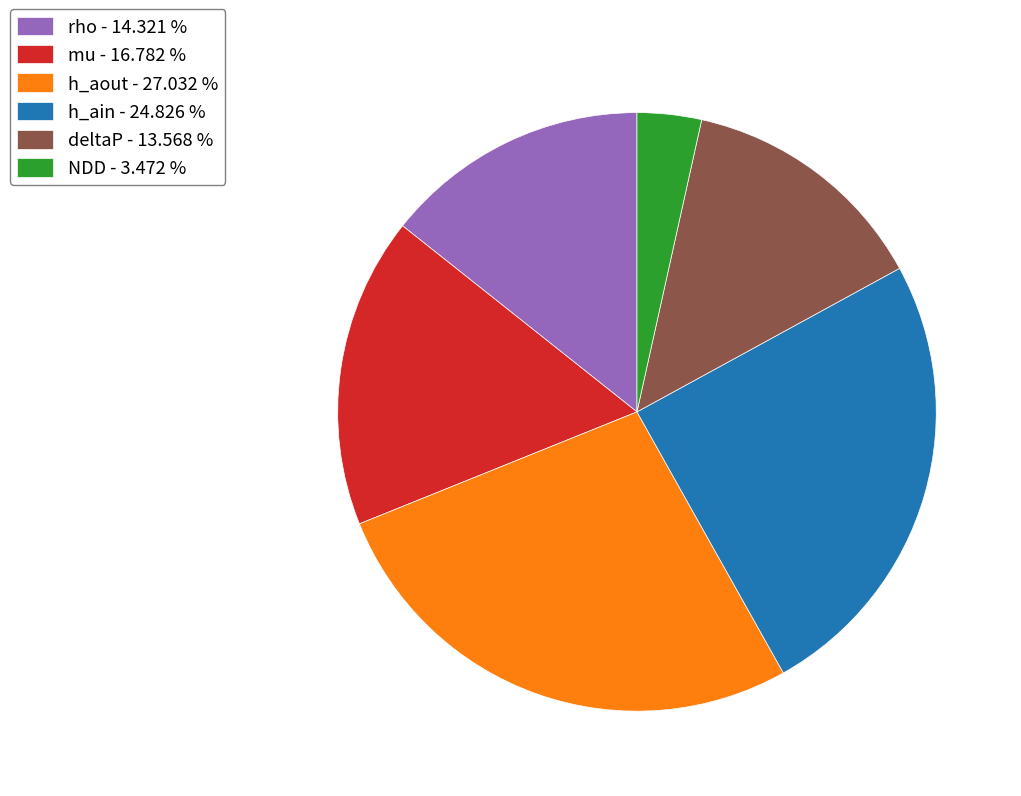

Which slice is the largest?

h_aout - 27.032 %